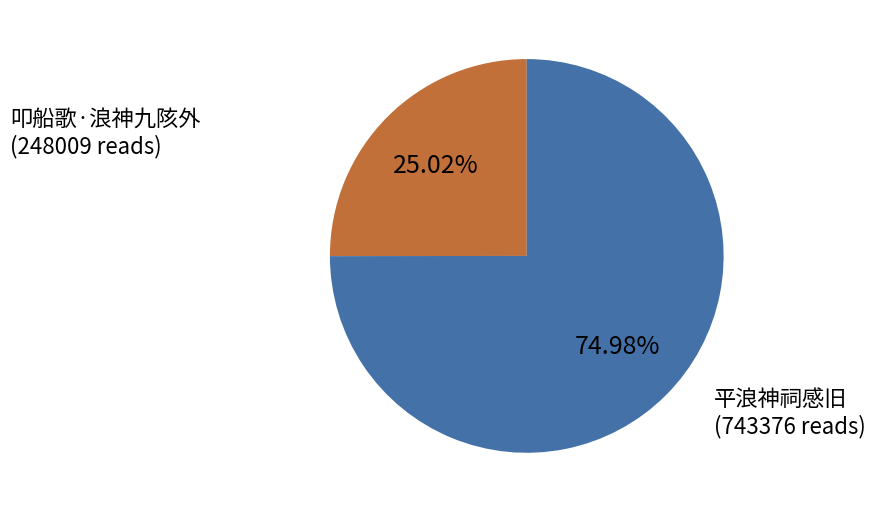

Is it true that 平浪神祠感旧 is 65% of the pie?

False